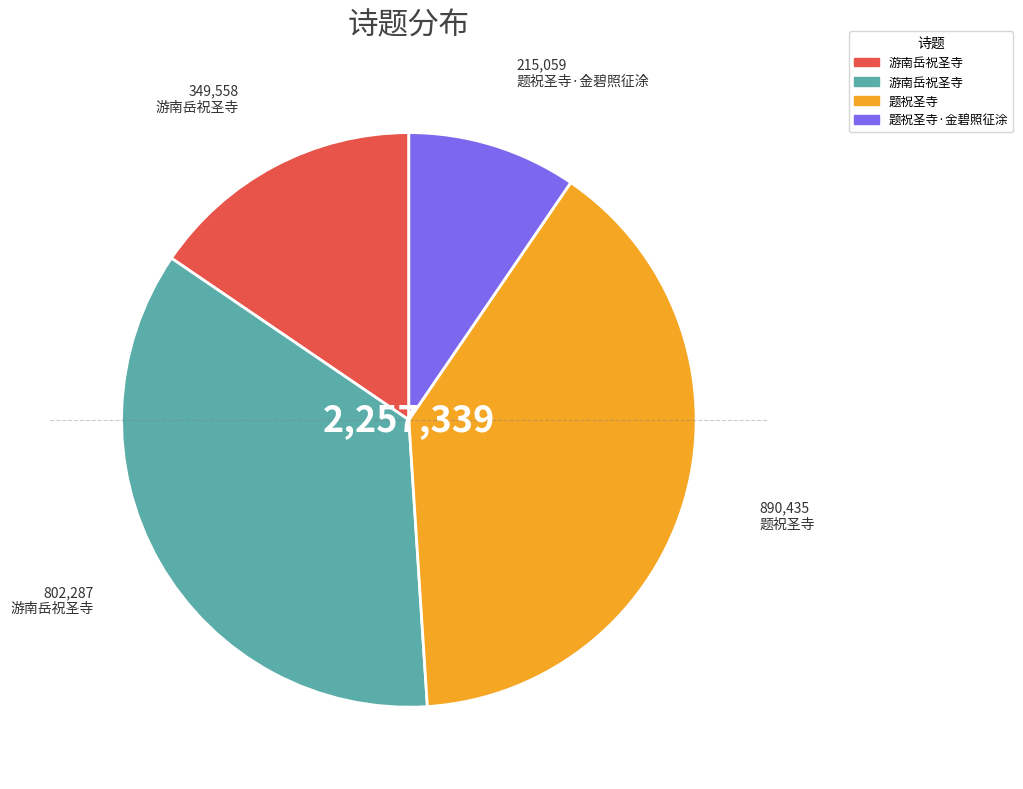

Count the number of slices in the pie.

4